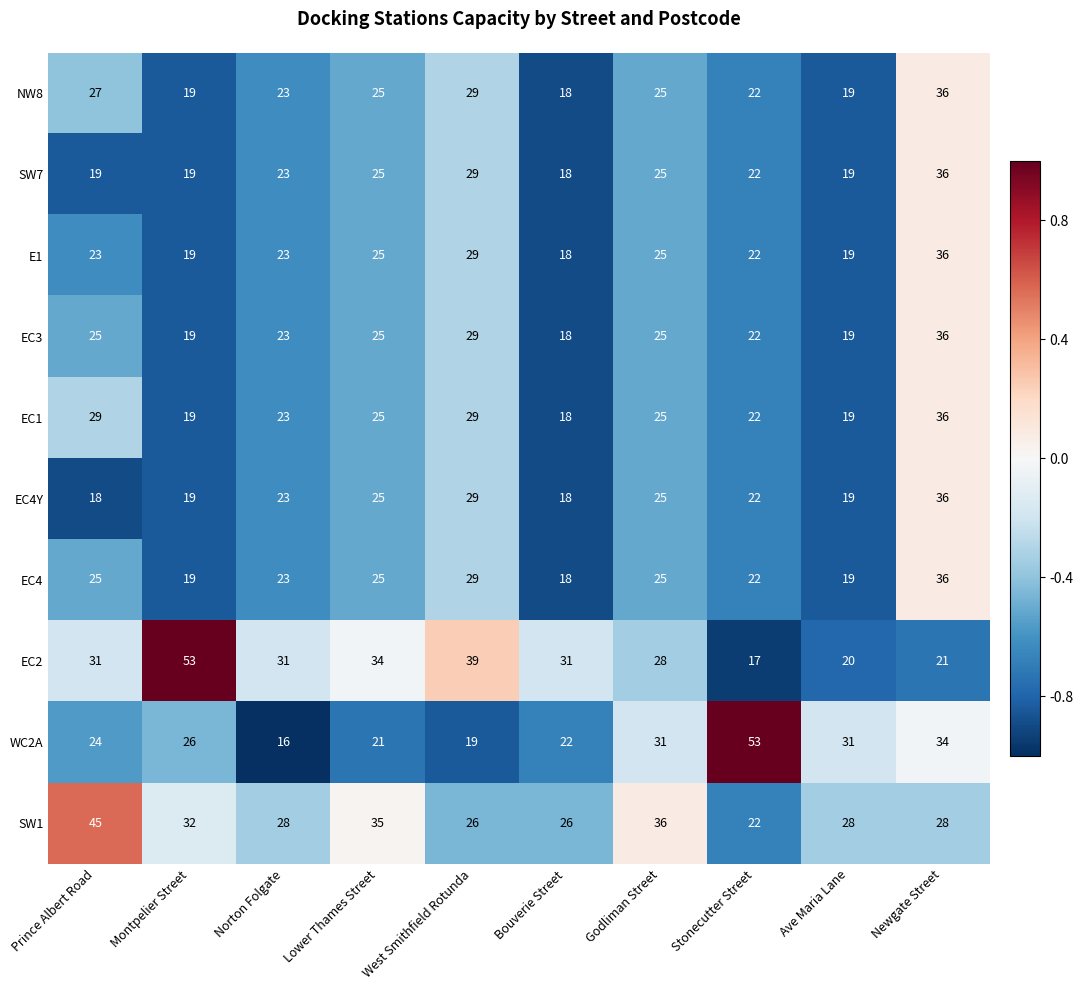

What is the lowest value of the NW8 series?

18